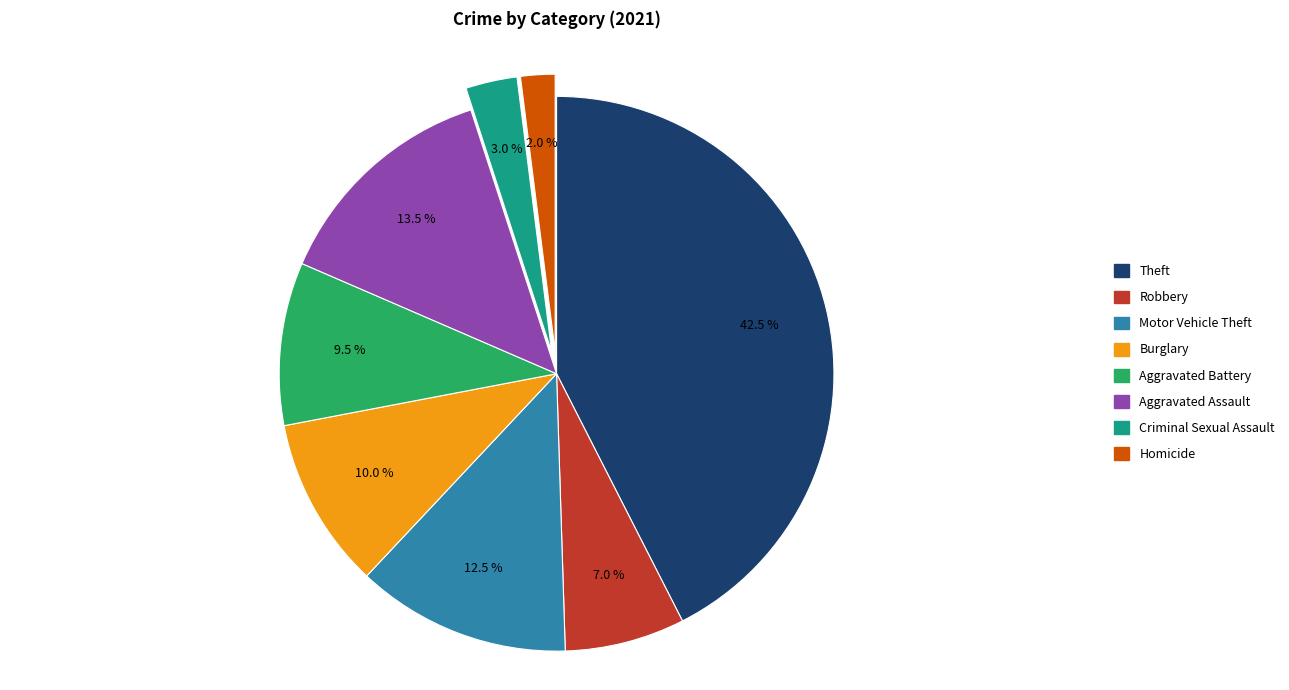

Is there a majority slice in this chart?

No